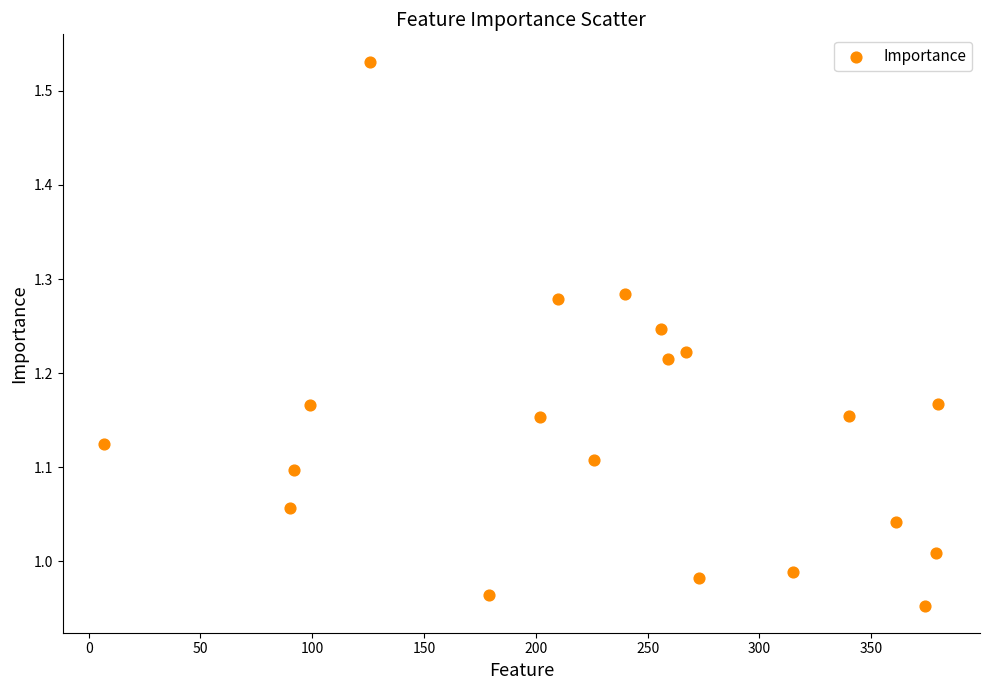

What is the range of X values (max minus min)?

373.0